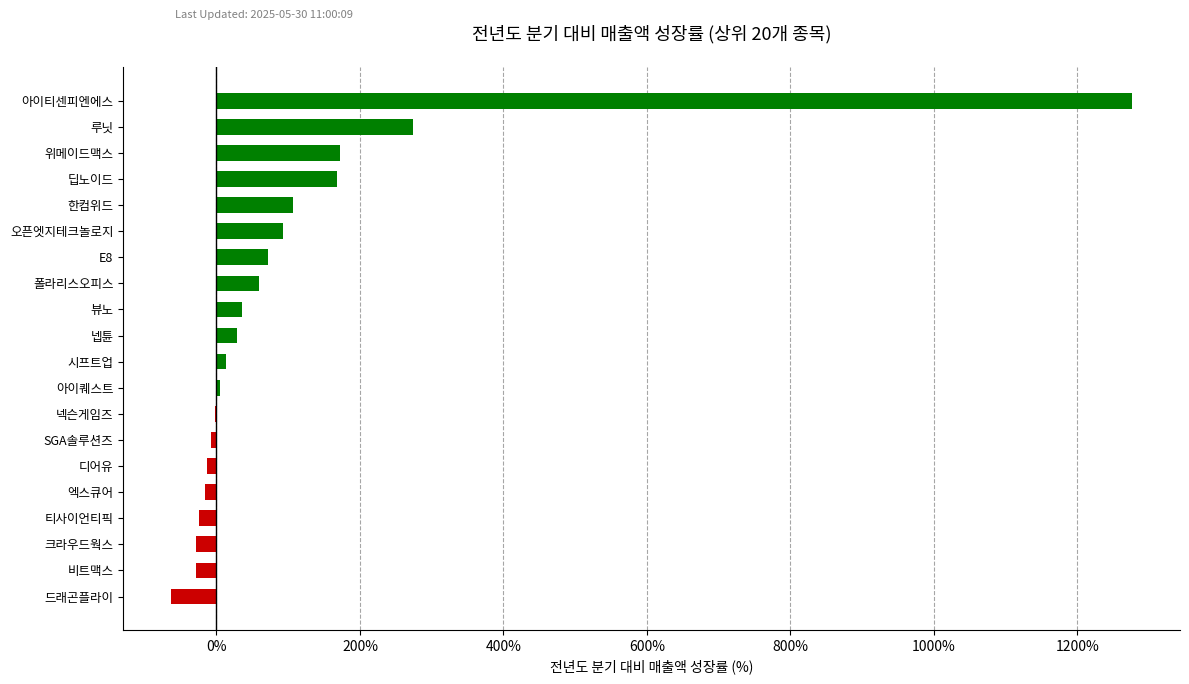

What is the maximum value shown in the chart?

1276.0